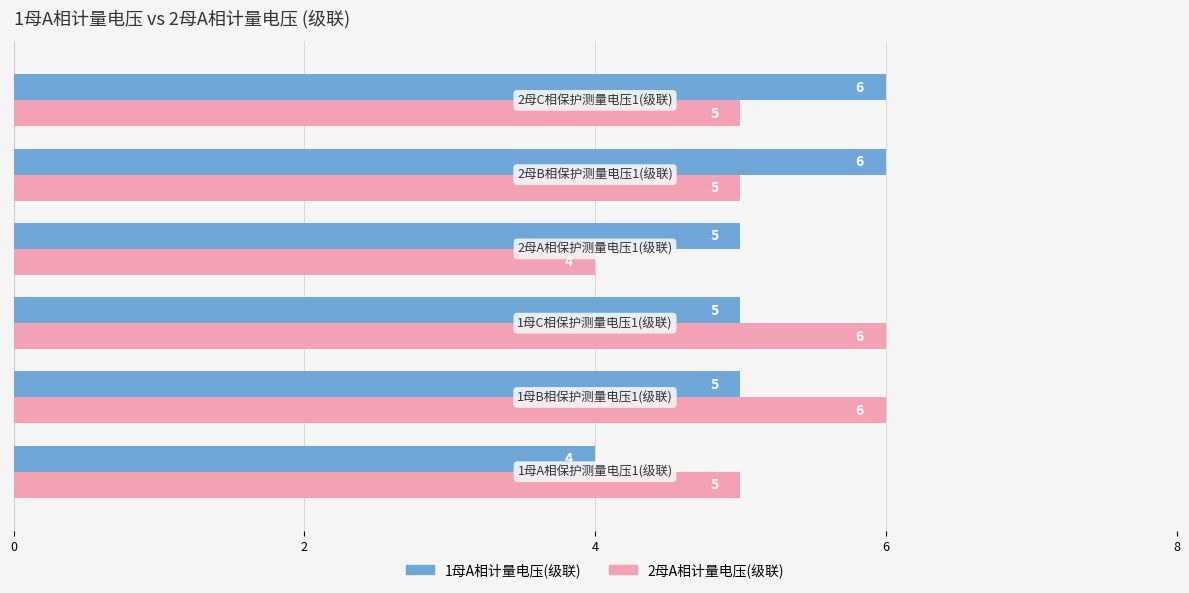

What is the lowest value of the 1母A相计量电压(级联) series?

4